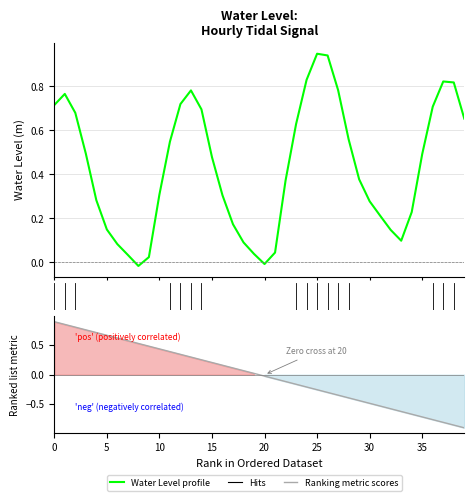

At how many categories does at least one series exceed 0?

39